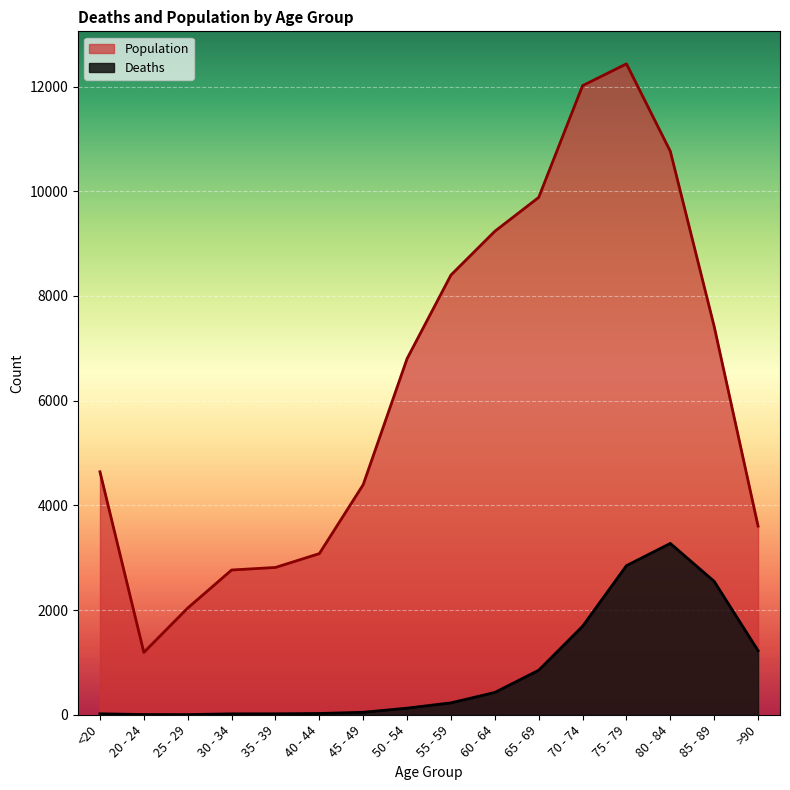

Is the value of Population at 45 - 49 greater than the value of Deaths at 45 - 49?

Yes